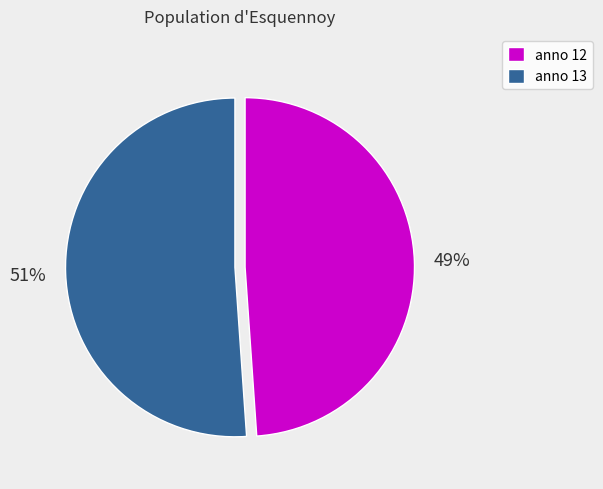

To the nearest percent, what is the difference between the largest and smallest slice percentages?

2%